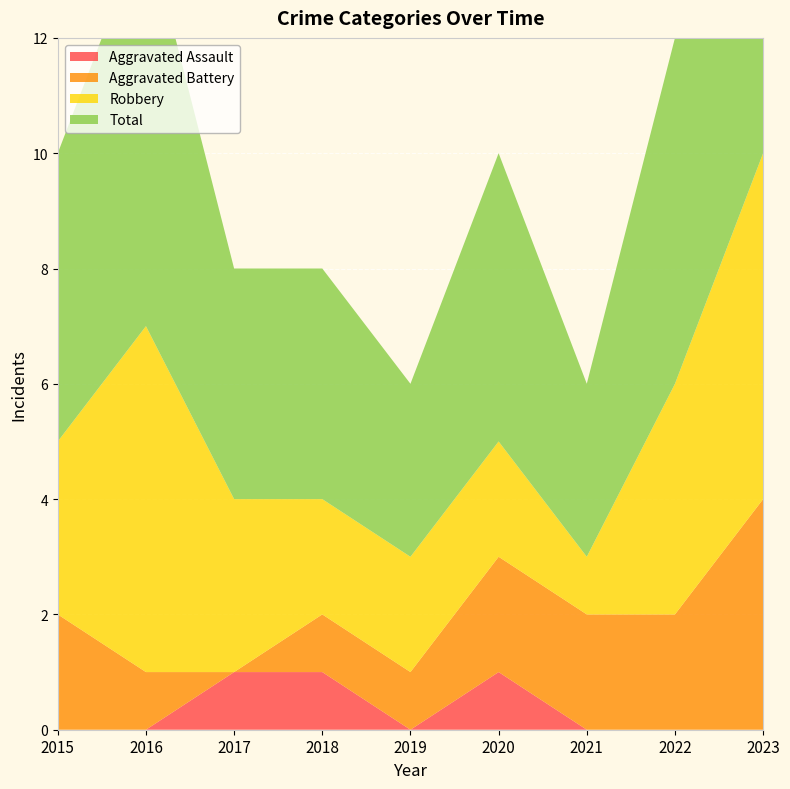

Reading right to left, transcribe all the data shown in this chart.

Aggravated Assault: 0	0	0	1	0	1	1	0	0
Aggravated Battery: 4	2	2	2	1	1	0	1	2
Robbery: 6	4	1	2	2	2	3	6	3
Total: 10	6	3	5	3	4	4	7	5